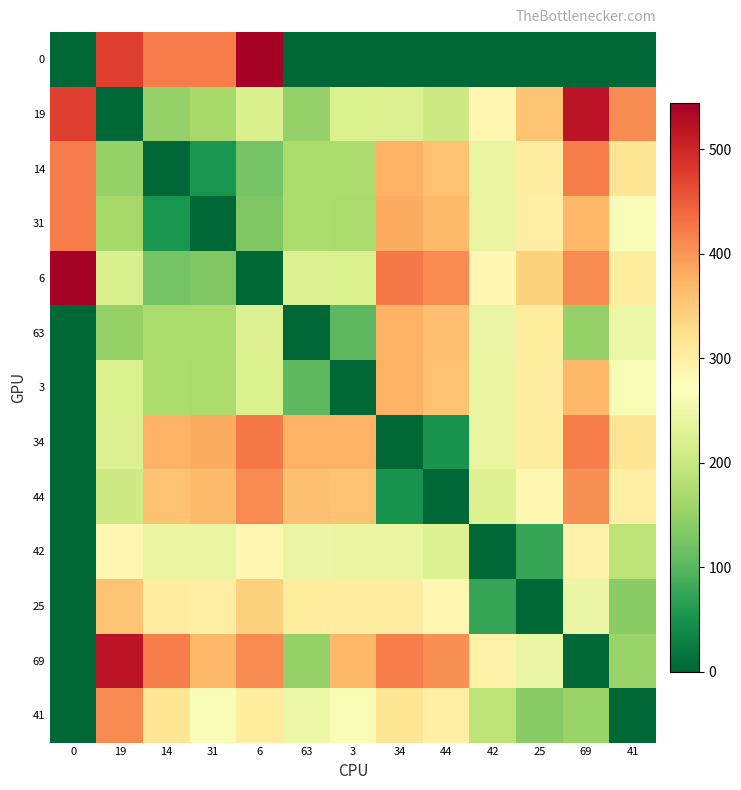

At how many categories does at least one series exceed 478?

4